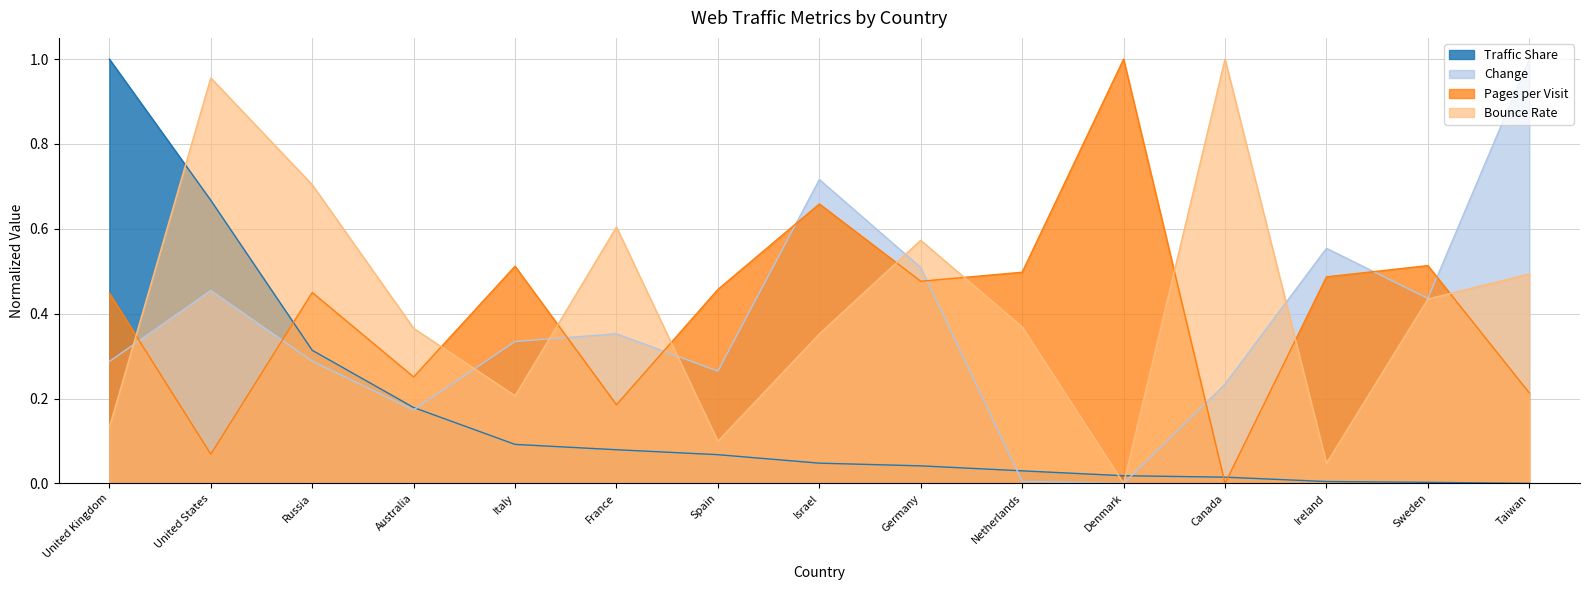

What are all the series names shown in the legend?

Traffic Share, Change, Pages per Visit, Bounce Rate